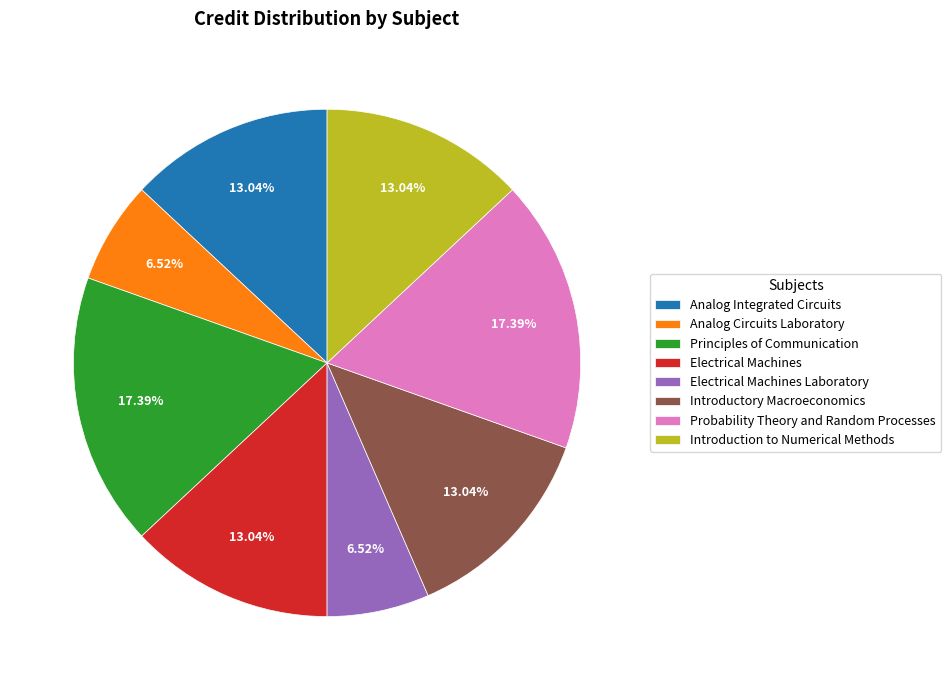

Is there a majority slice in this chart?

No